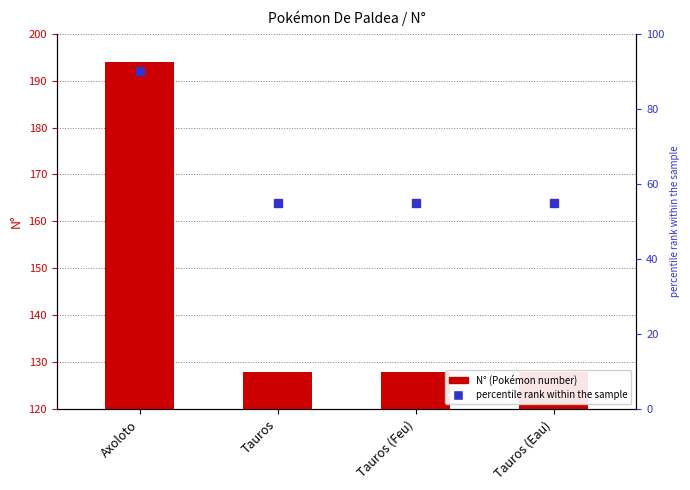

What value does the data have at Axoloto, to the nearest 10?

190